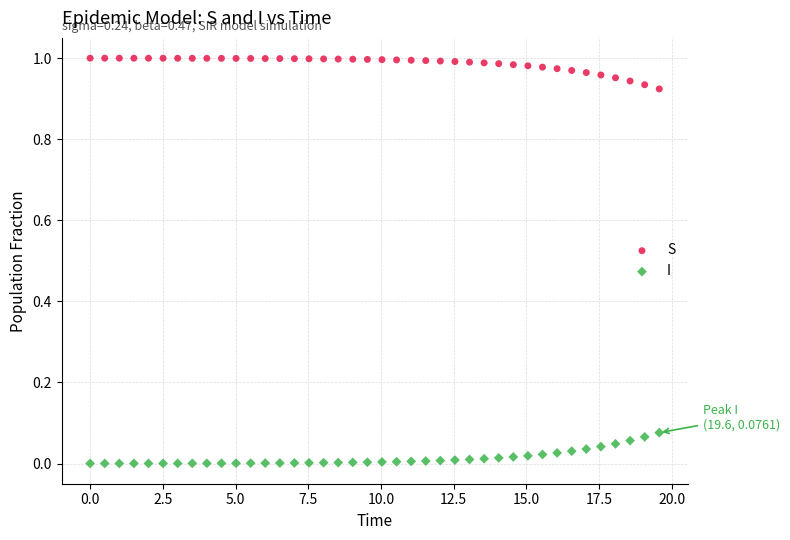

What is the X range (max minus min) for the scatter plot?

19.6